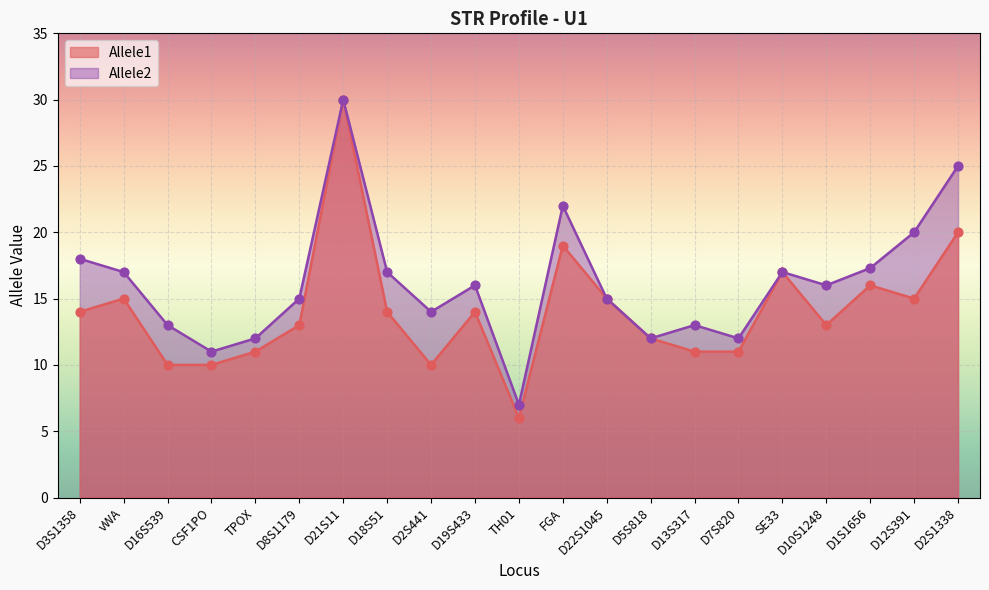

At how many categories does at least one series exceed 26?

1